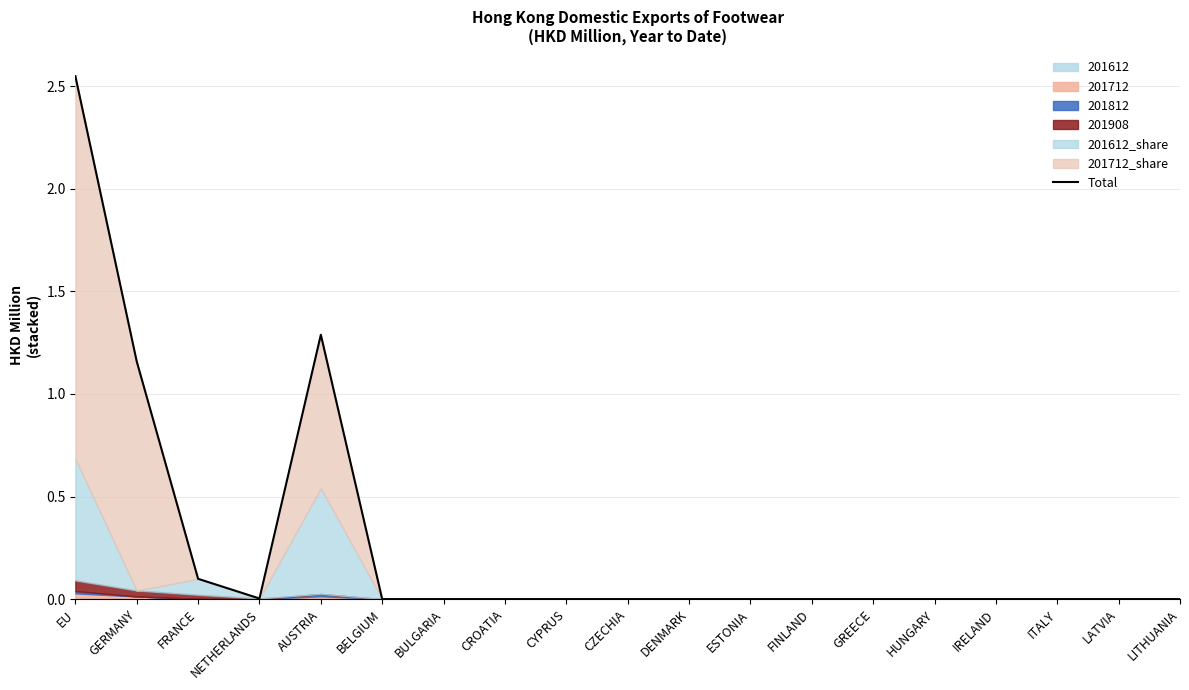

What position from the left is EU?

1